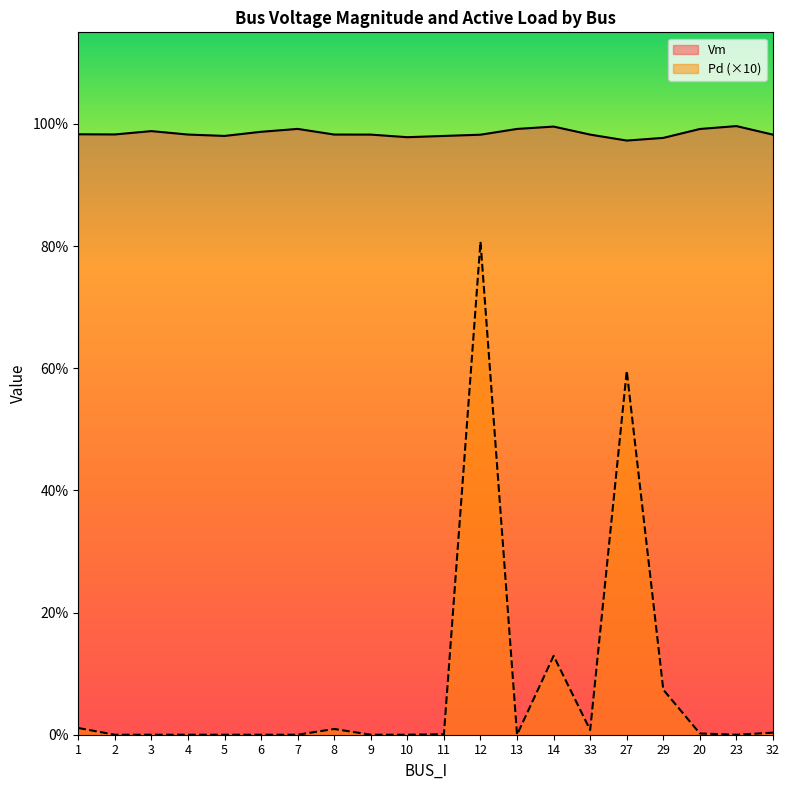

Which series has the largest range (max minus min)?

Pd (×10)